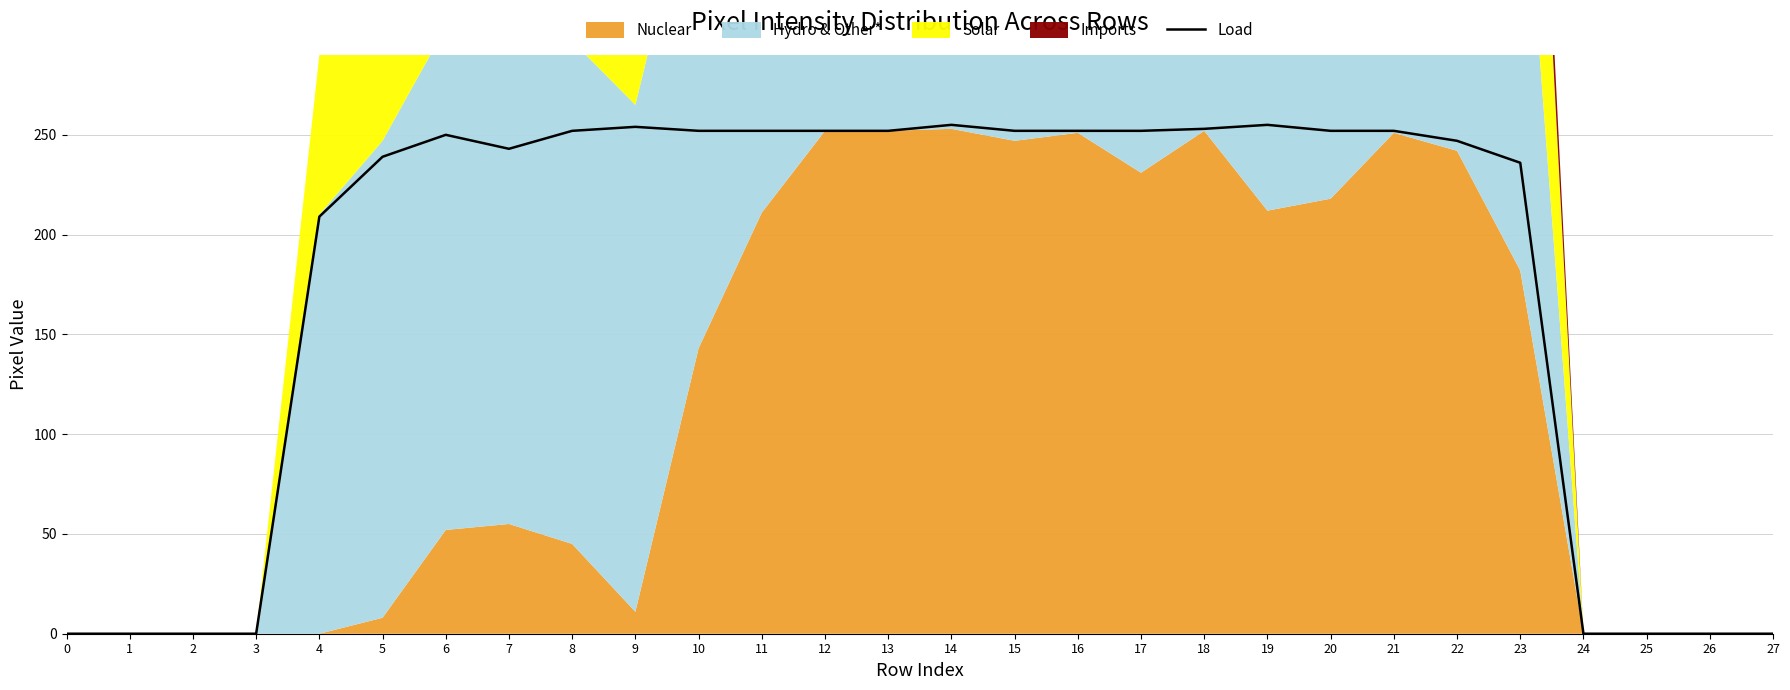

True or false: the data shows 252 at 11.

True